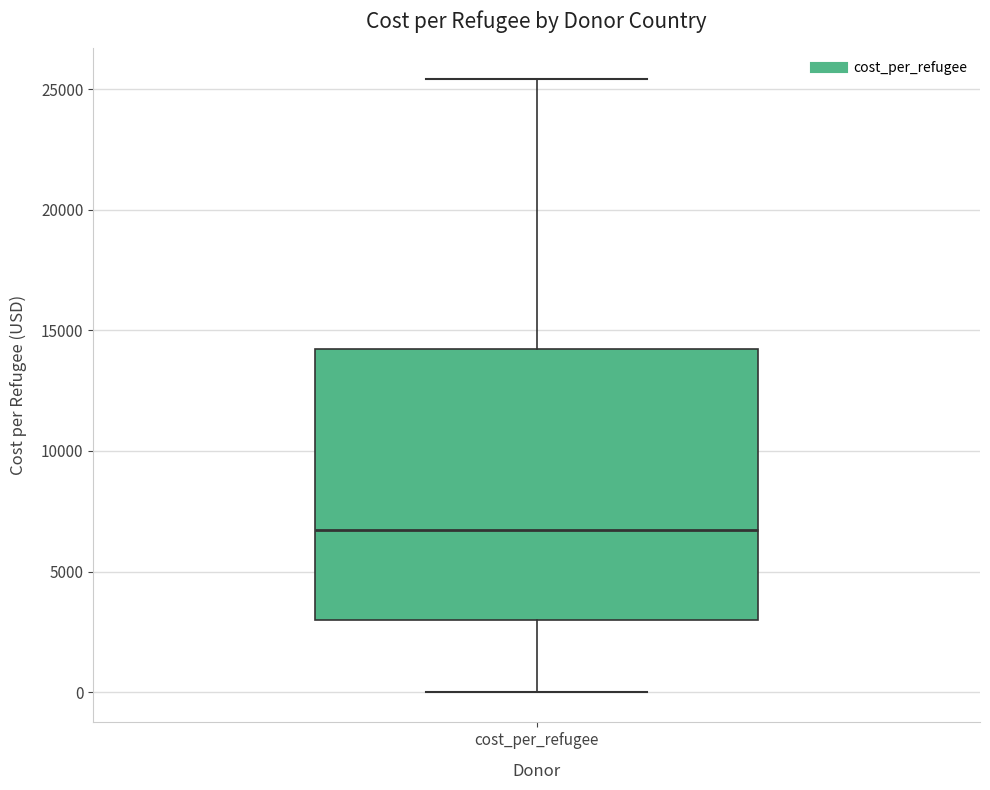

Transcribe this box plot: give where the median line is, the range the box spans, and where the two whiskers end, as read against the y-axis. The values are not printed on the chart, so give them approximately, as read against the axis.

median 6500, box 3000 to 14000, whiskers 0 to 25500